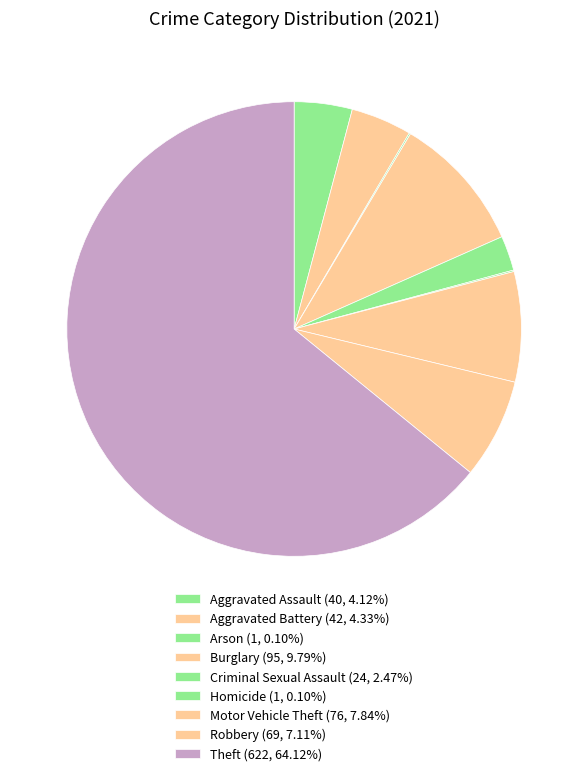

Approximately how many times larger is the value at Criminal Sexual Assault compared to Homicide?

24.0